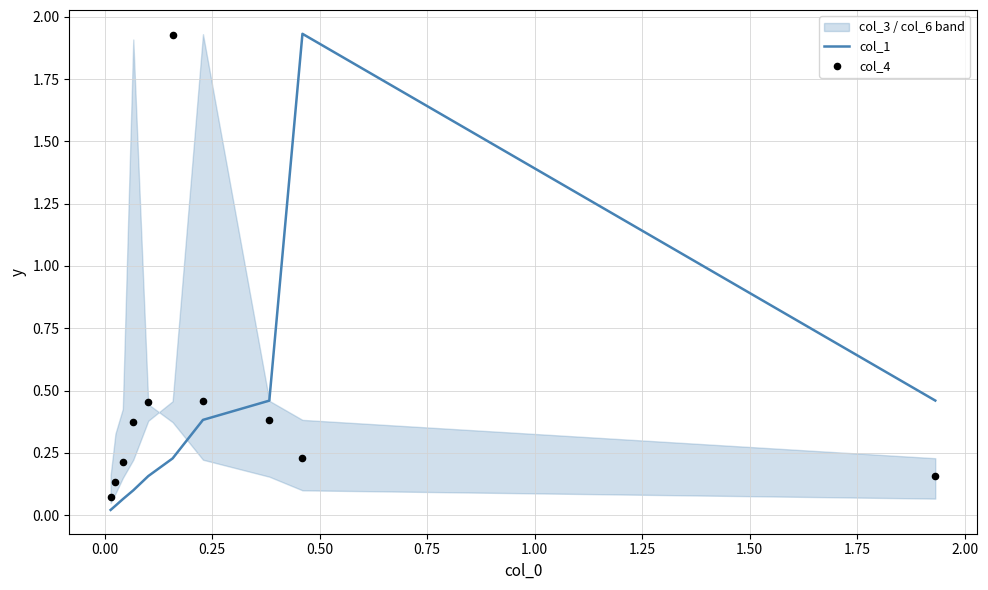

Which series has the largest total across all categories?

col_4